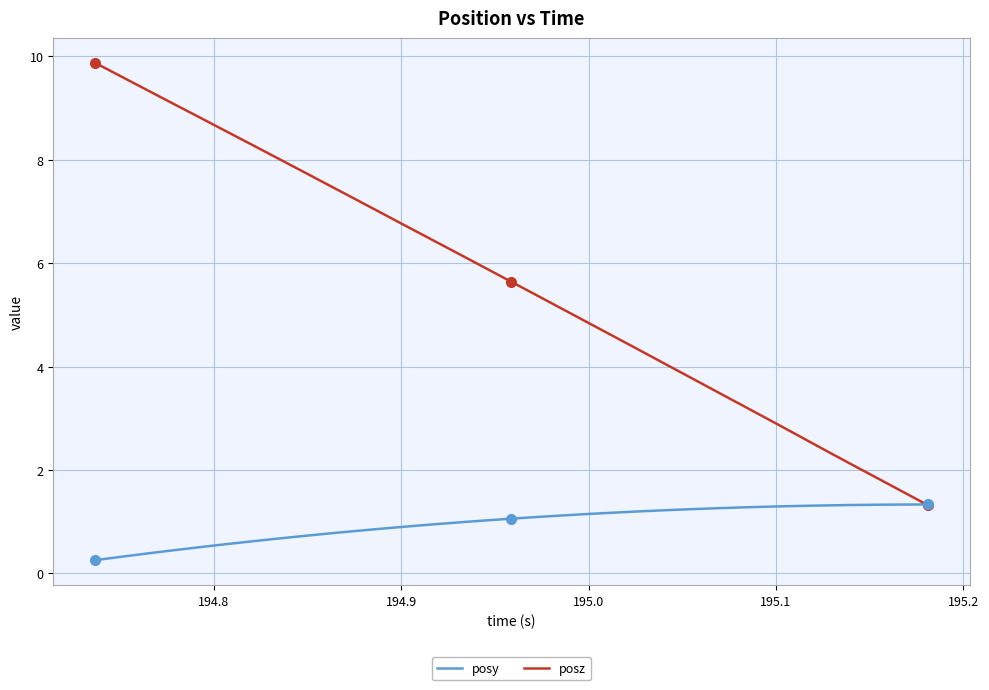

Which series has the largest total across all categories?

posz